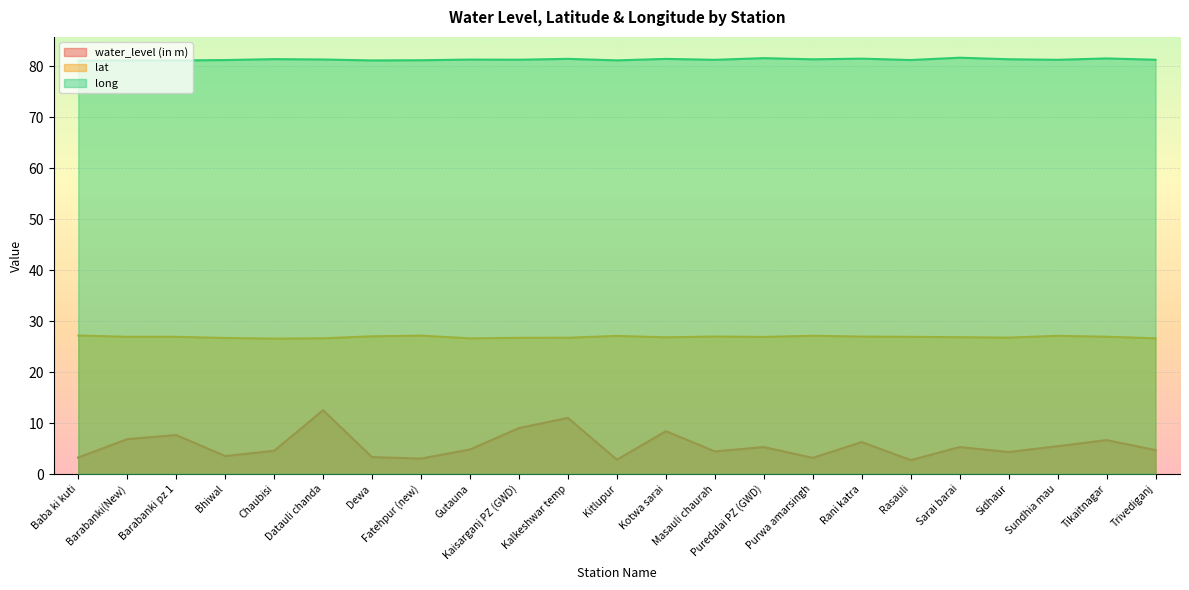

What value does the long series have at Chaubisi?

81.4